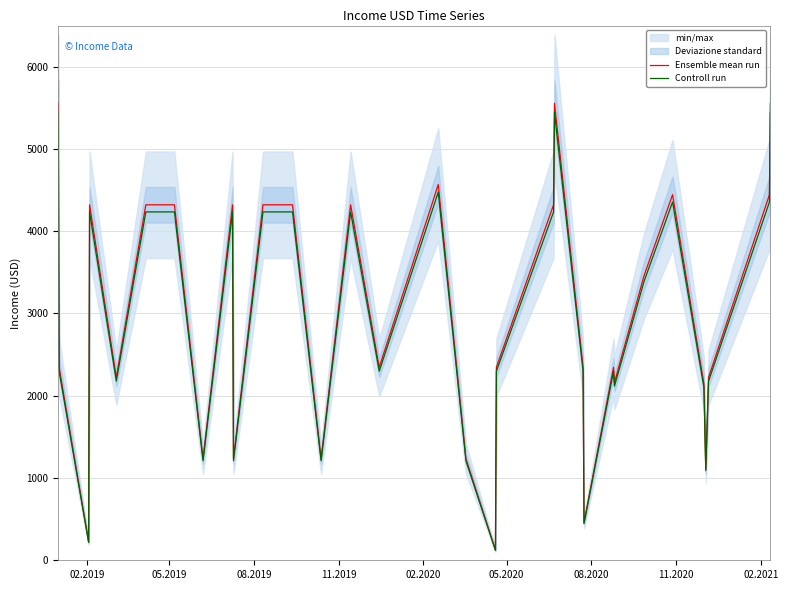

What is the minimum value for Controll run?

120.5